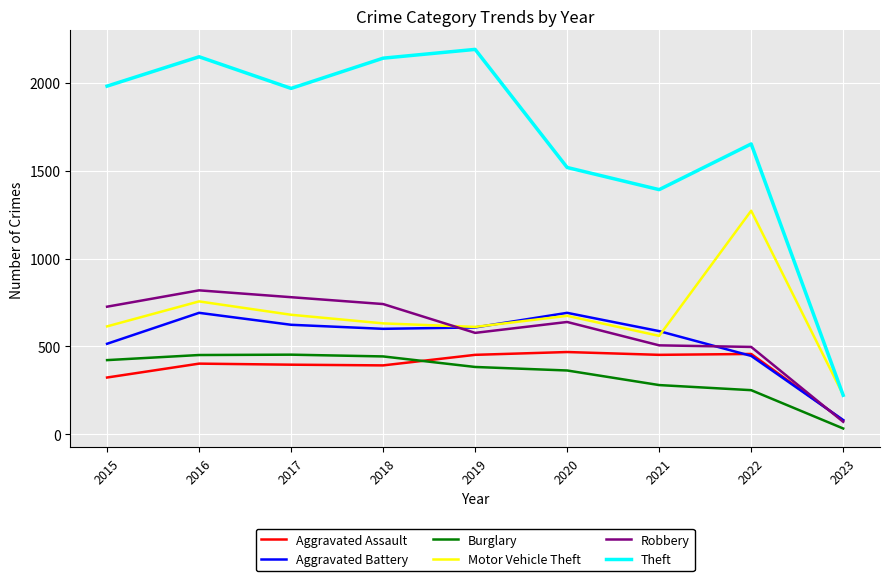

Where is the first local maximum for Theft?

2016